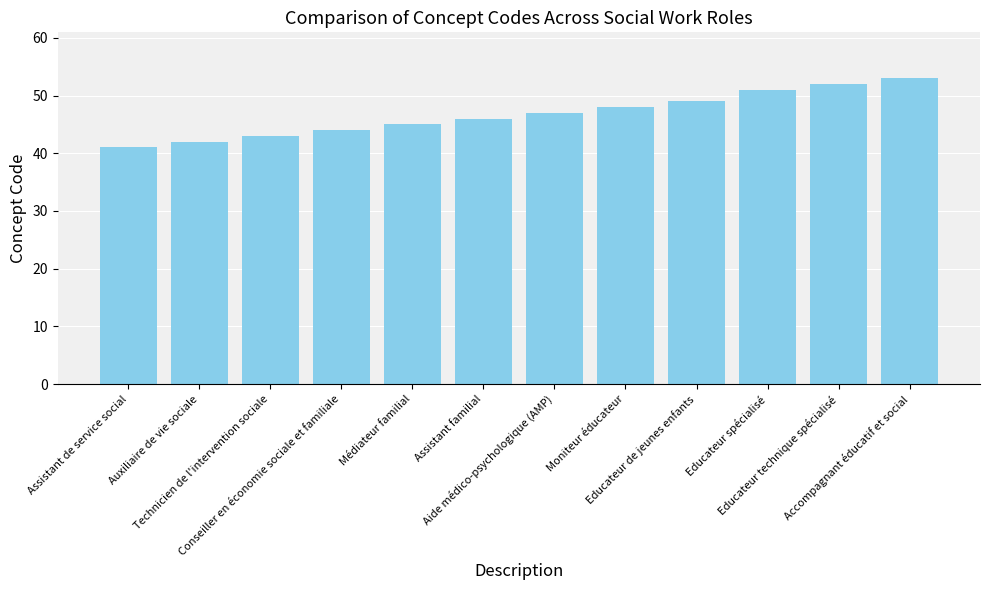

What is the value of the 10th bar from the left?

51